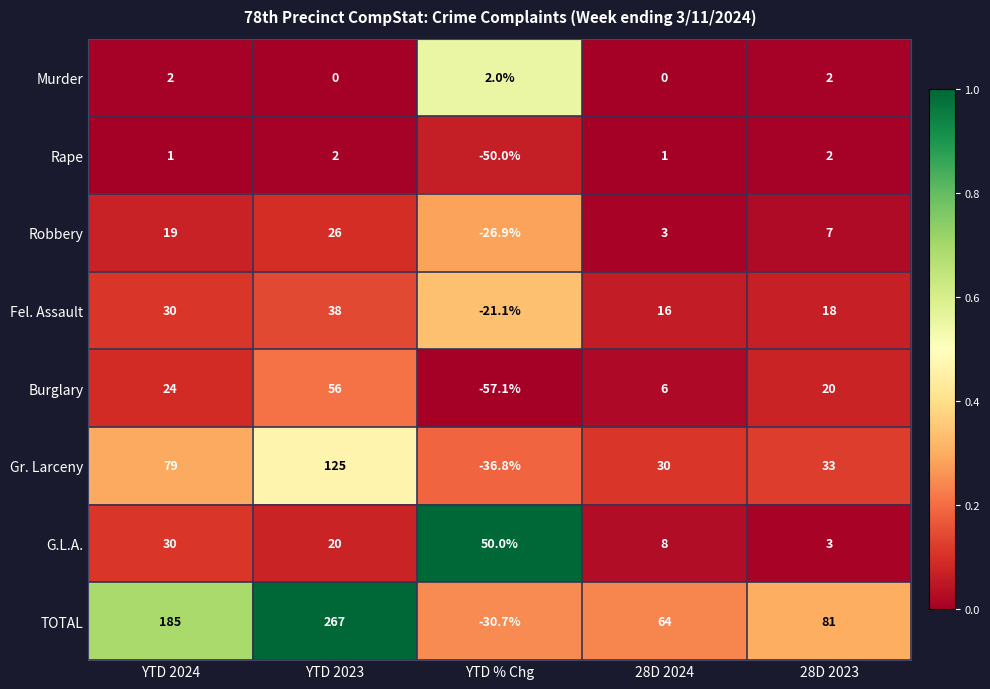

At YTD % Chg, list the series in order from largest to smallest.

G.L.A., Murder, Fel. Assault, Robbery, TOTAL, Gr. Larceny, Rape, Burglary